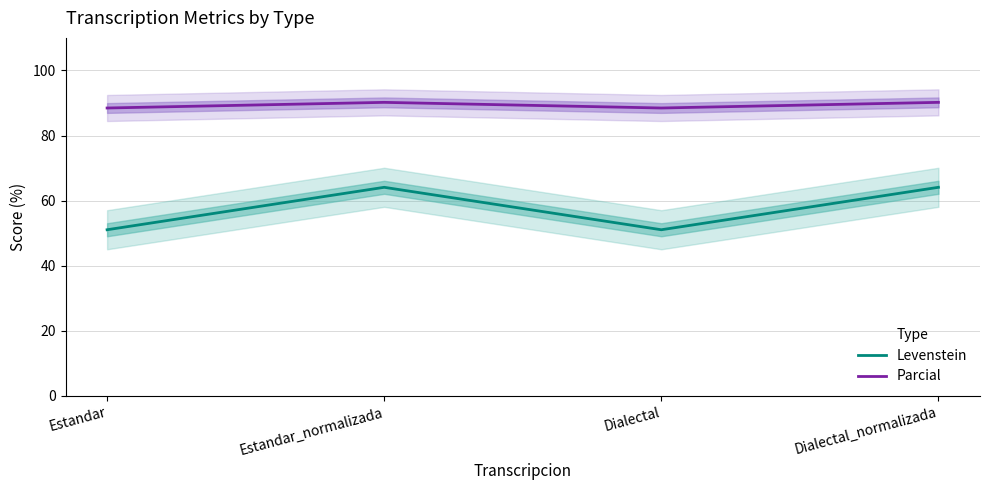

At which label does Parcial first exceed 90?

Estandar_normalizada